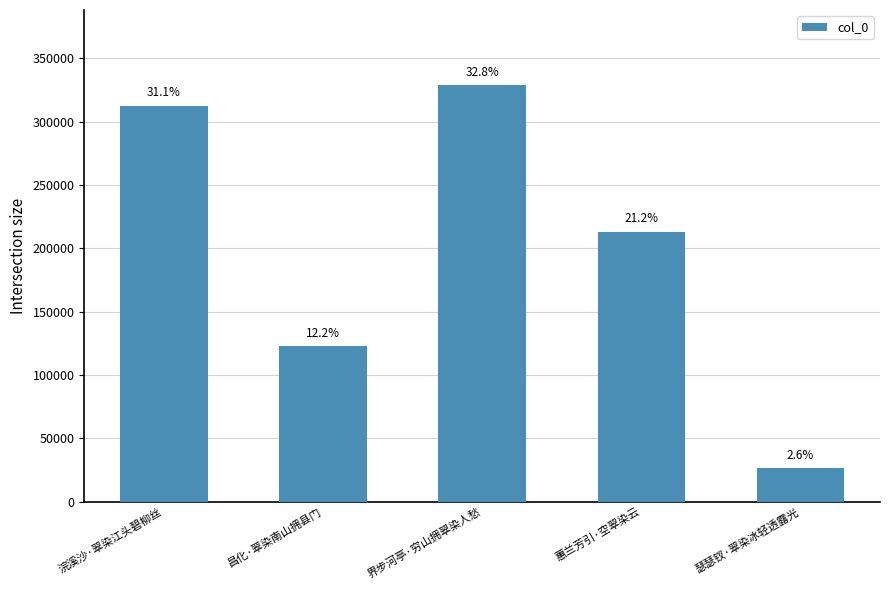

Reading left to right, list all the values displayed in this chart.

浣溪沙·翠染江头碧柳丝=312749	昌化·翠染南山拥县门=122878	界步河亭·穷山拥翠染人愁=328977	蕙兰芳引·空翠染云=213244	瑟瑟钗·翠染冰轻透露光=26582